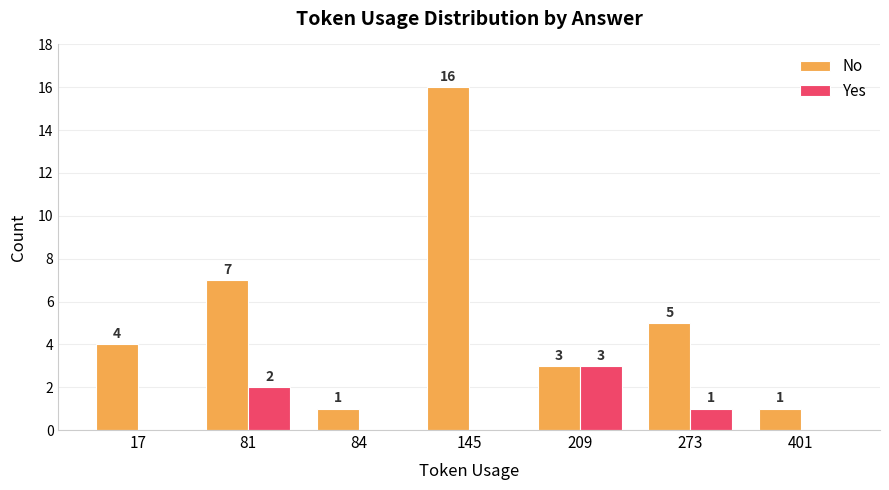

At which category does the chart reach its peak across all series?

145